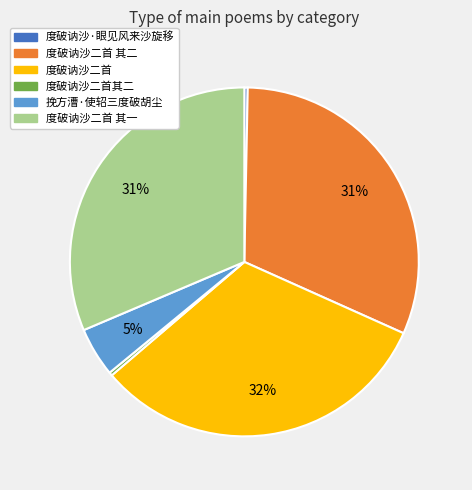

How many segments does this pie chart have?

6